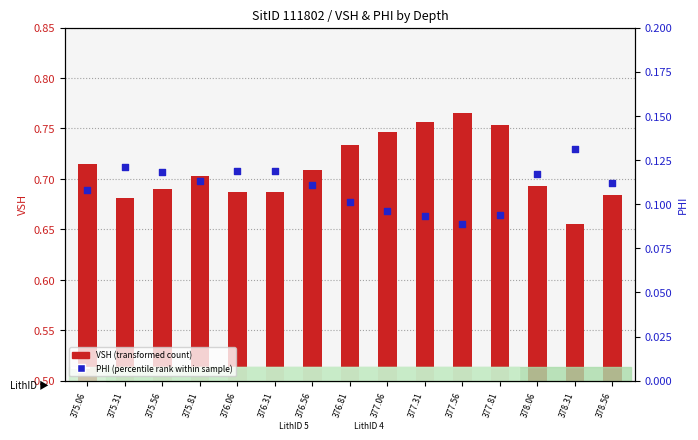

What are all the series names shown in the legend?

VSH (transformed count), PHI (percentile rank within sample)